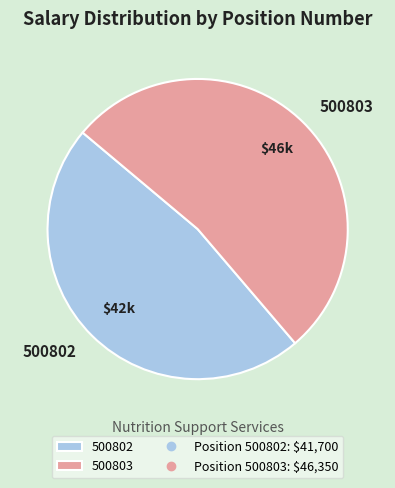

How many segments does this pie chart have?

2